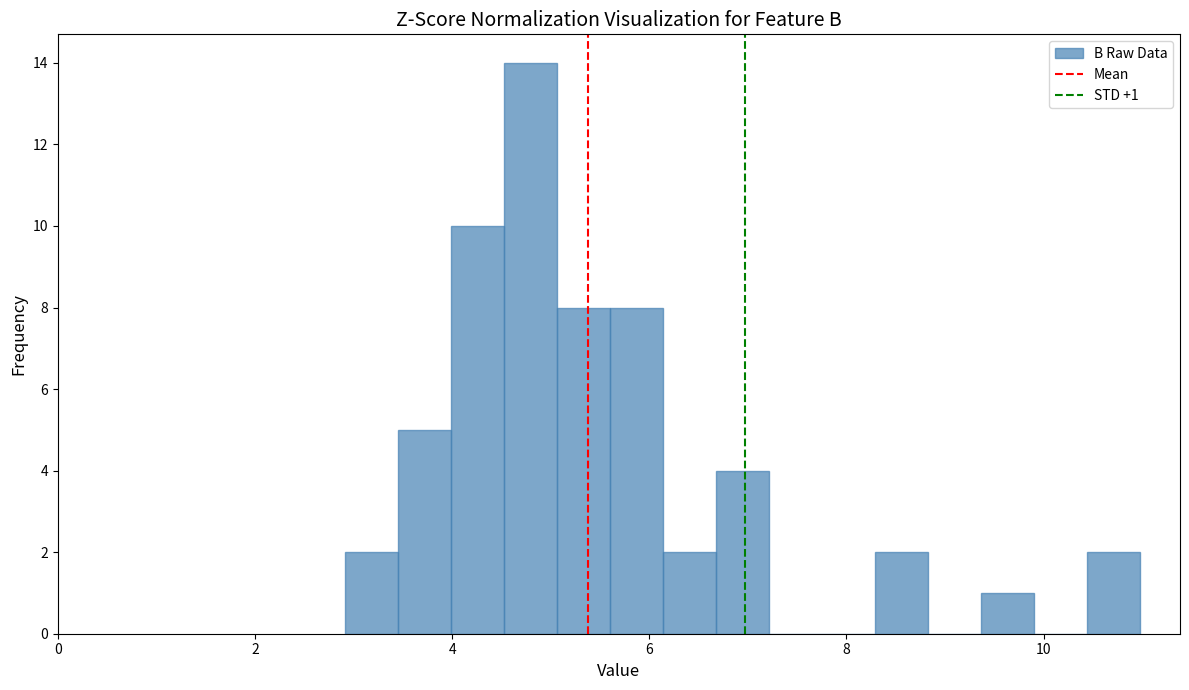

Read against the x-axis, roughly where is the centre of the tallest bar?

4.8